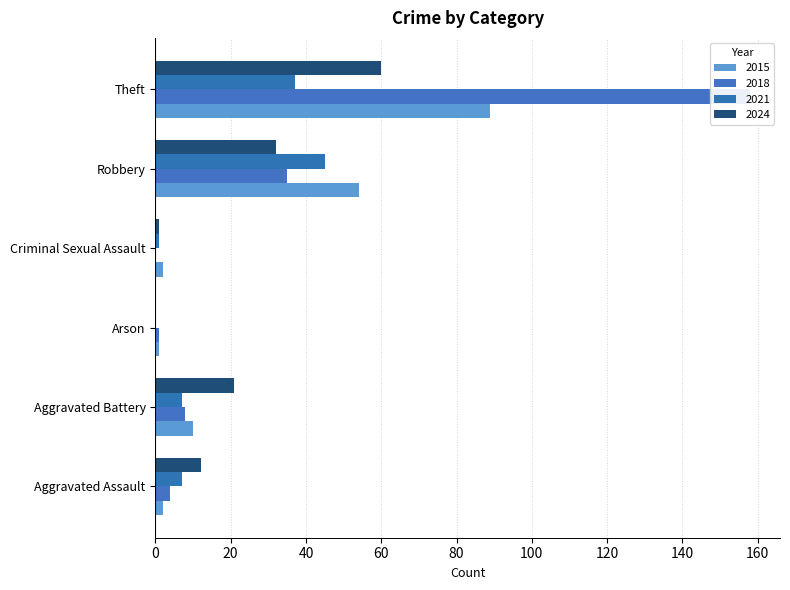

Reading right to left, transcribe all the data shown in this chart.

2015: Theft=89	Robbery=54	Criminal Sexual Assault=2	Arson=1	Aggravated Battery=10	Aggravated Assault=2
2018: Theft=158	Robbery=35	Criminal Sexual Assault=0	Arson=1	Aggravated Battery=8	Aggravated Assault=4
2021: Theft=37	Robbery=45	Criminal Sexual Assault=1	Arson=0	Aggravated Battery=7	Aggravated Assault=7
2024: Theft=60	Robbery=32	Criminal Sexual Assault=1	Arson=0	Aggravated Battery=21	Aggravated Assault=12